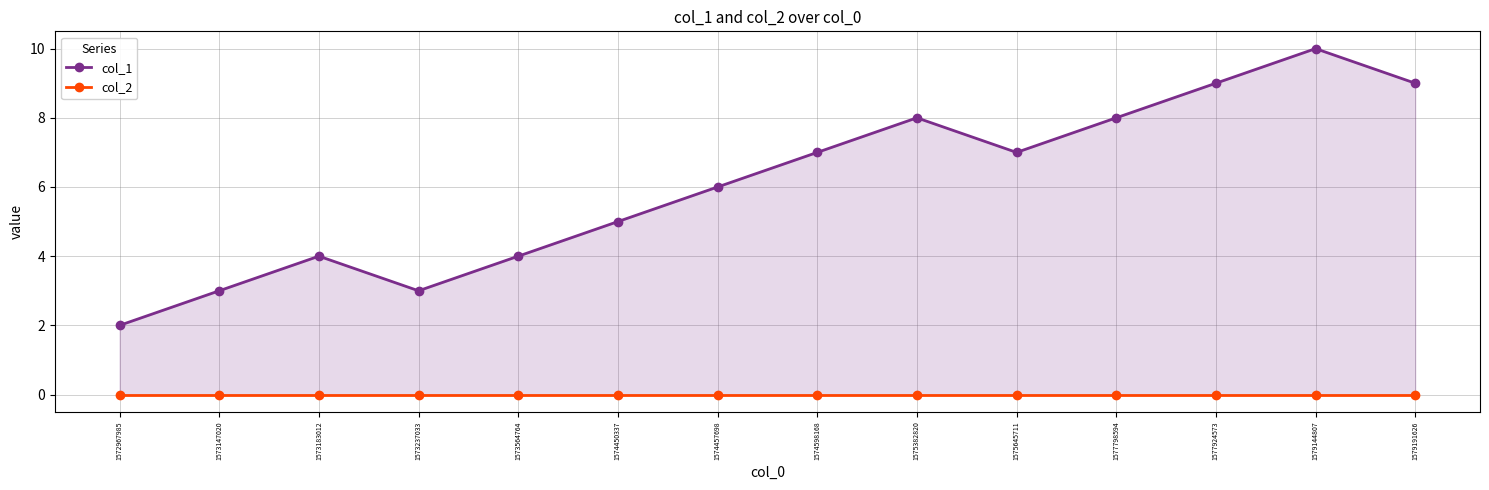

True or false: col_1 has a value of 9 at 1577924573.

True